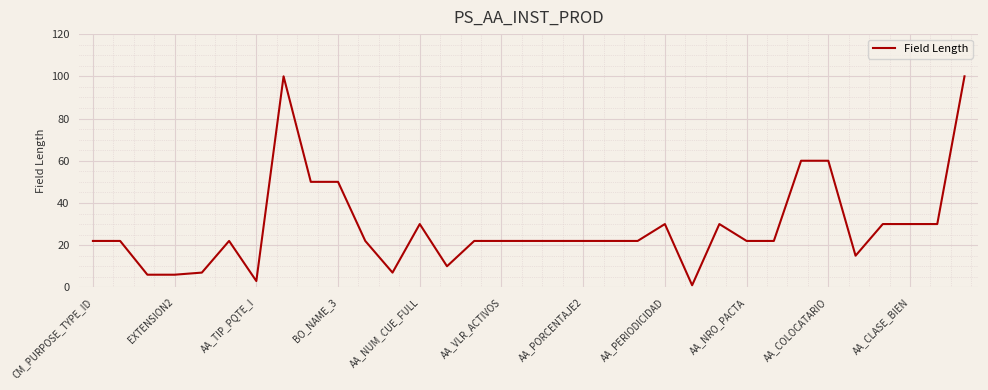

What is the difference between the maximum and minimum values?

99